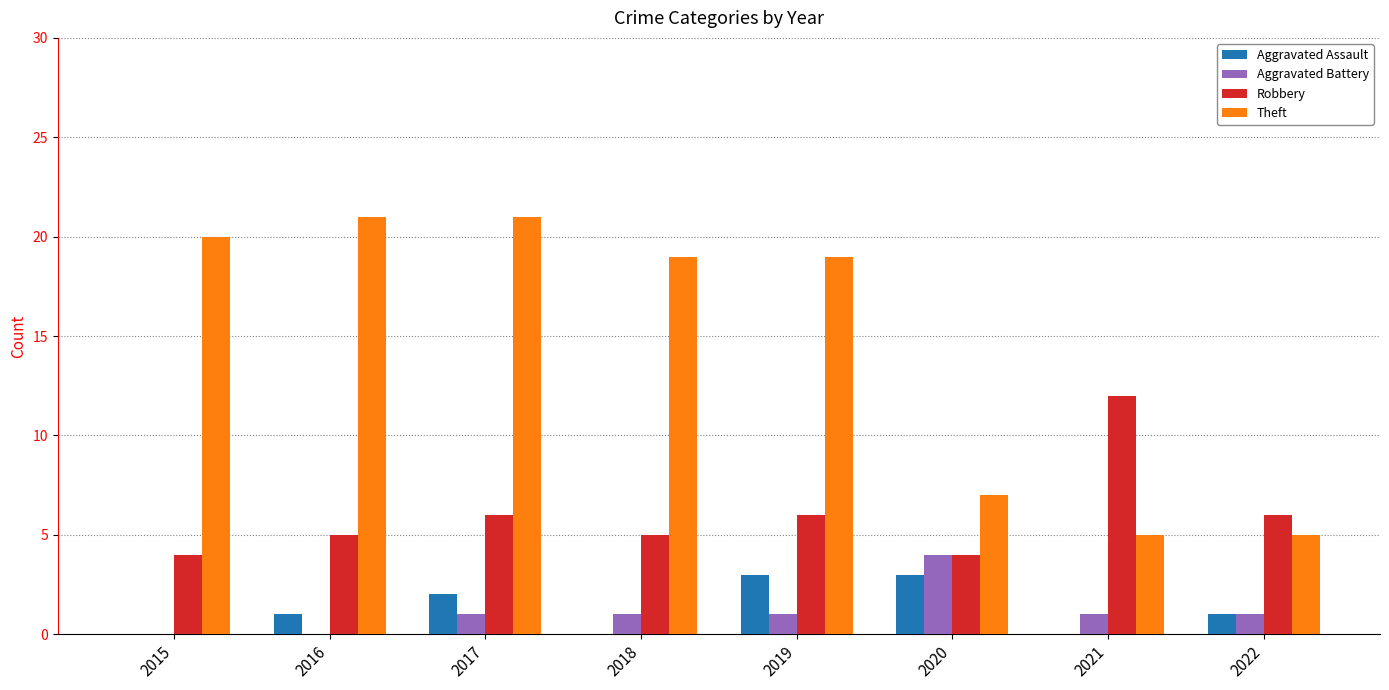

Is it true that Robbery equals 1 at 2017?

False